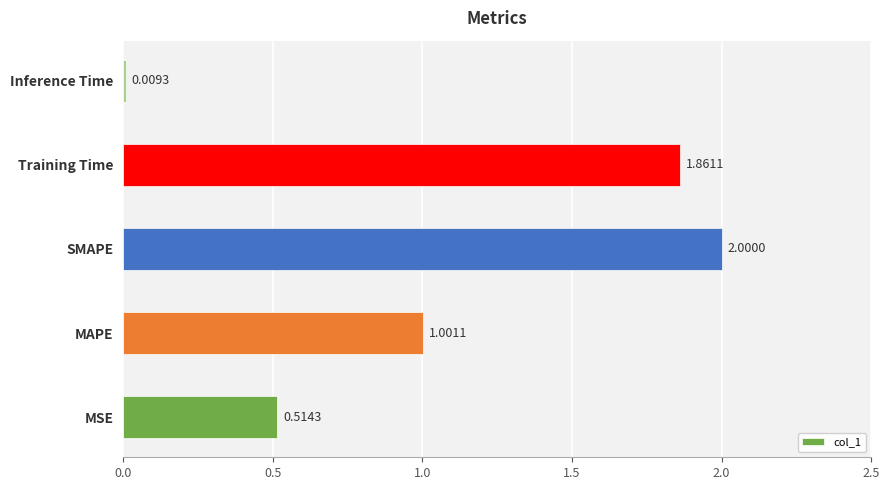

Rank the categories by value from lowest to highest.

Inference Time, MSE, MAPE, Training Time, SMAPE